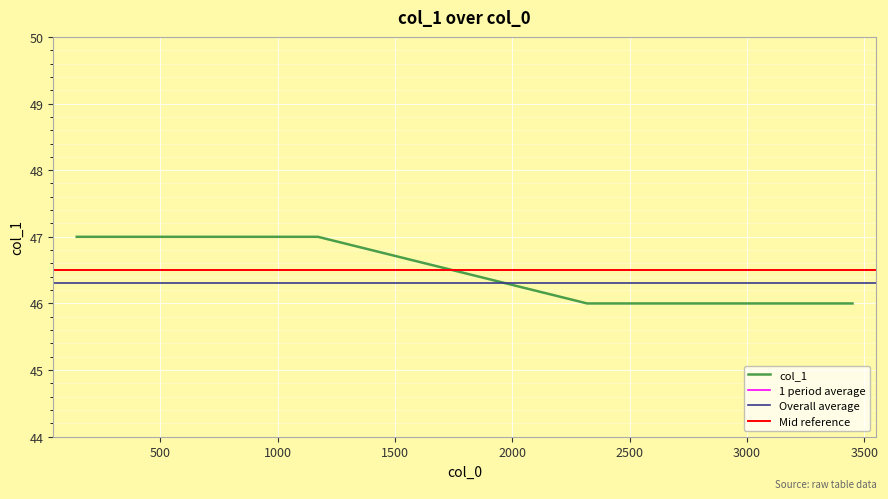

True or false: the data shows 47 at 1171.

True